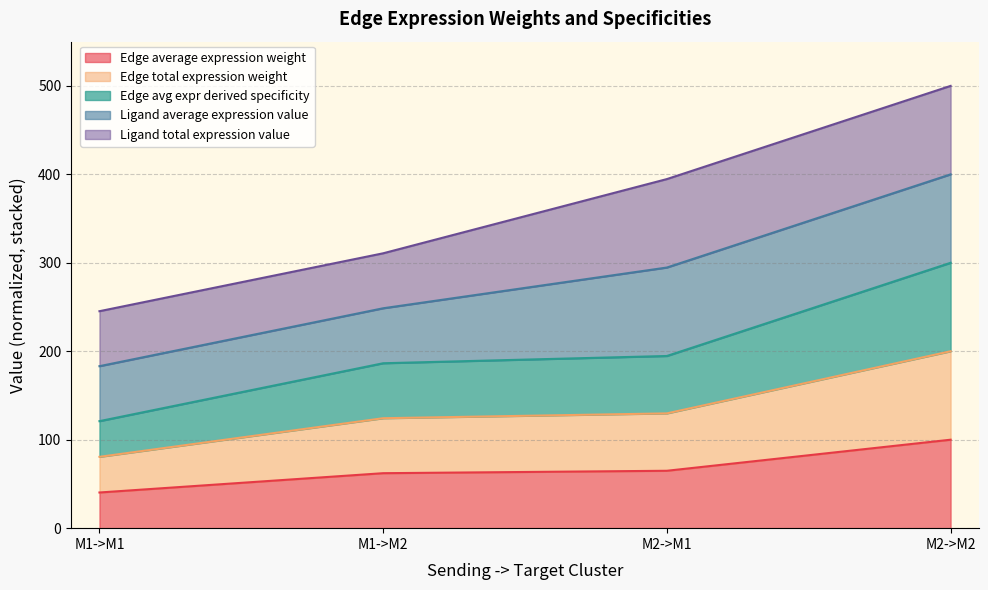

What position from the left is M1->M2?

2